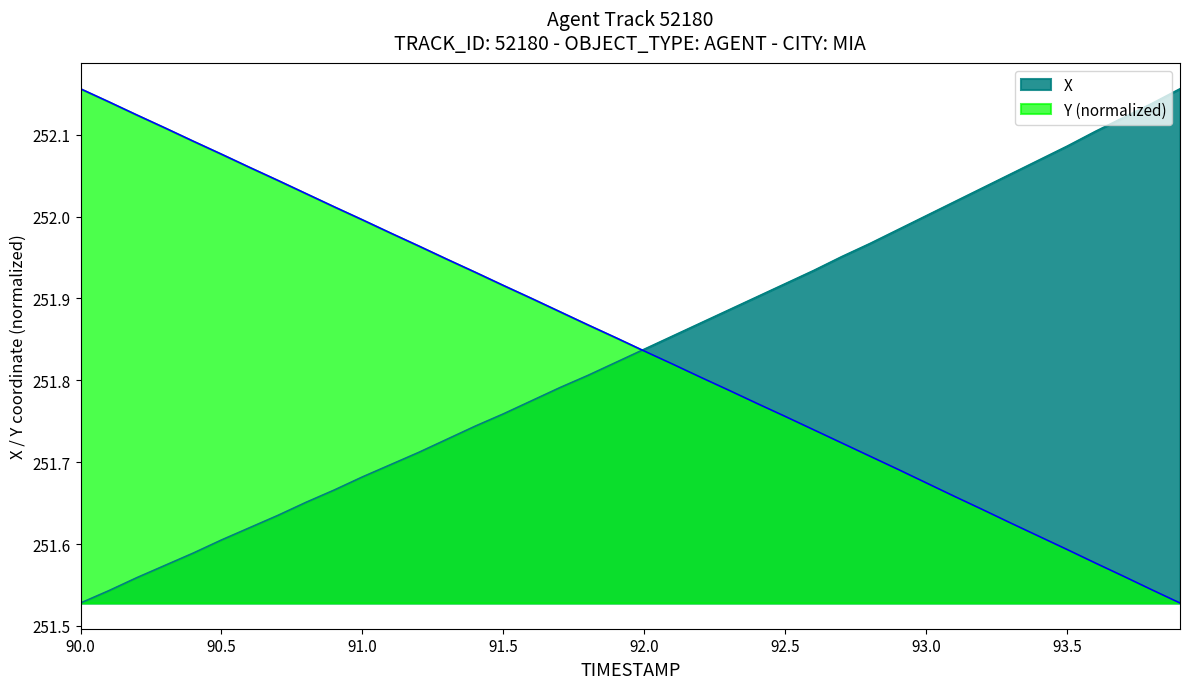

What is the maximum value for Y?

252.2